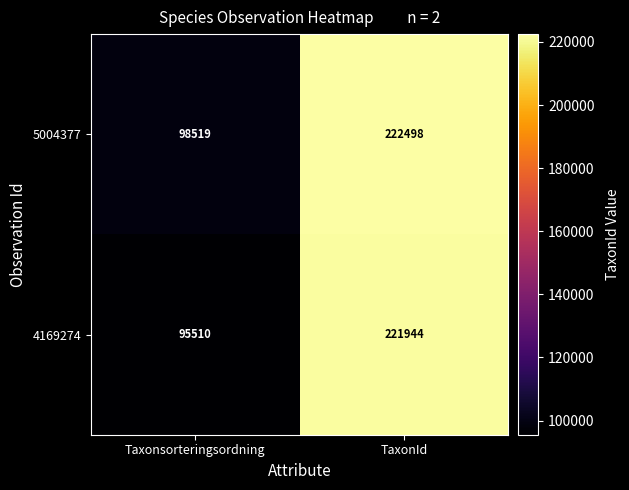

Which series has the largest total across all categories?

5004377